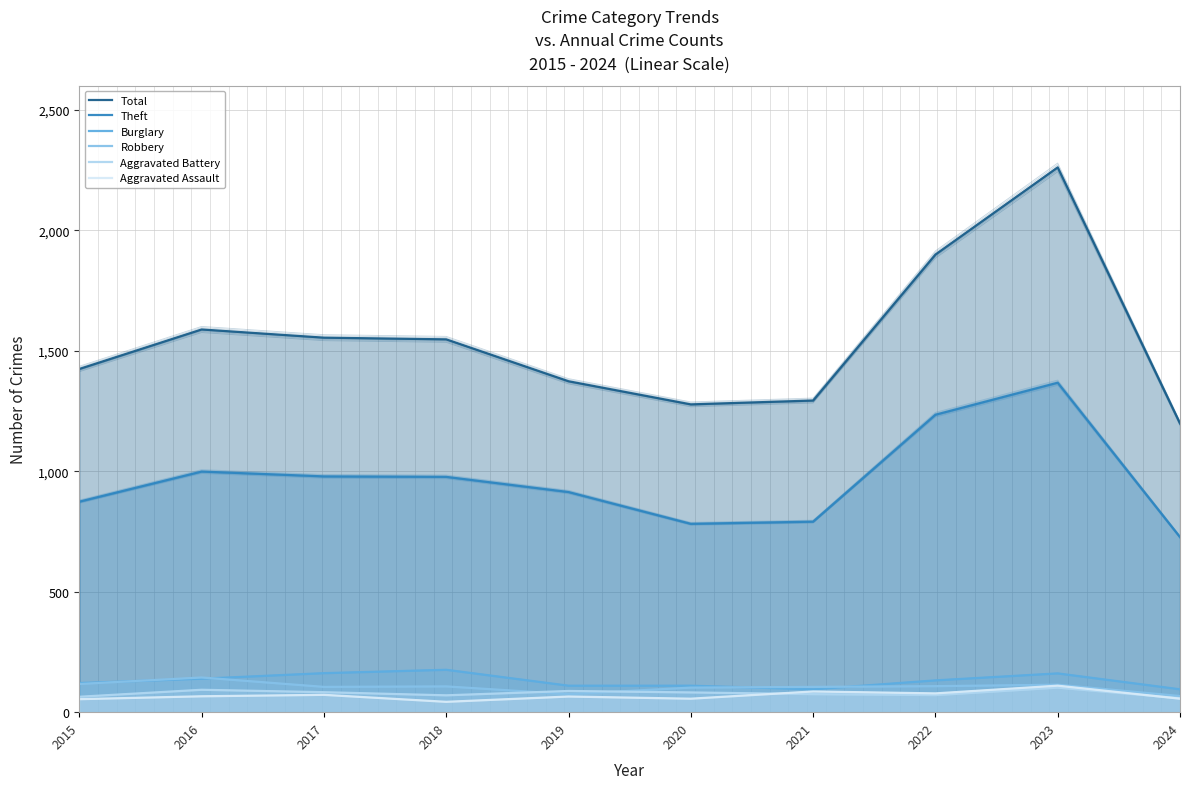

What are all the series names shown in the legend?

Total, Theft, Burglary, Robbery, Aggravated Battery, Aggravated Assault